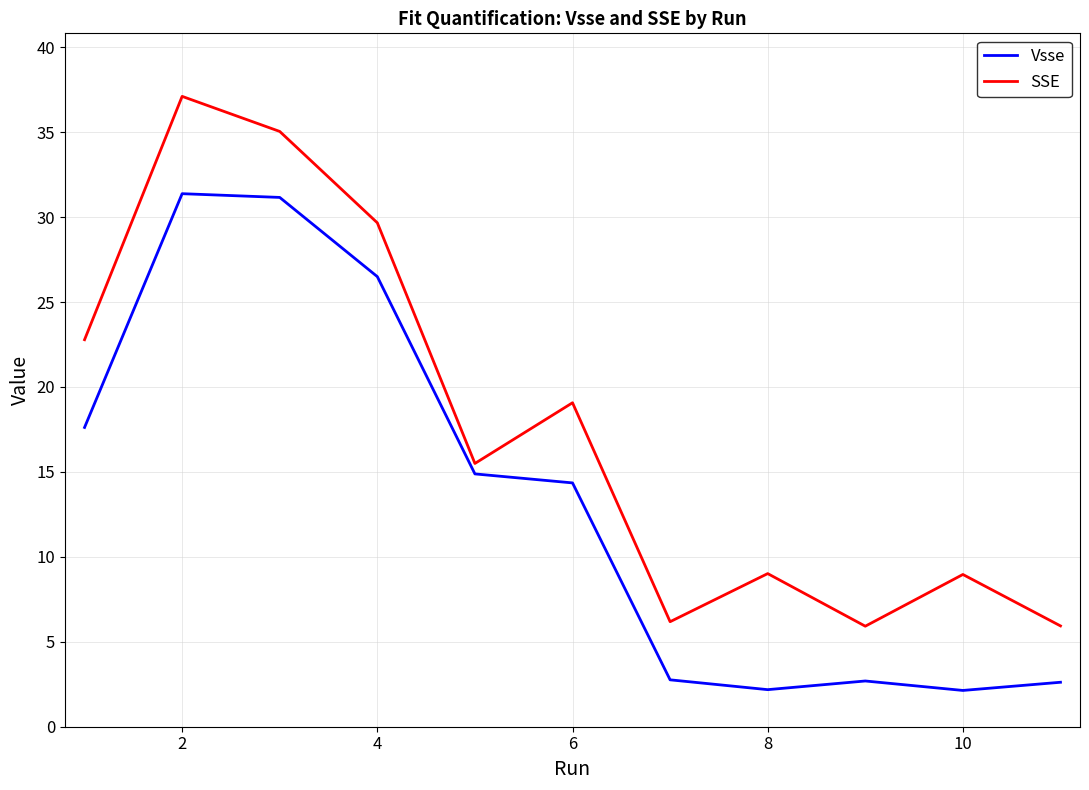

True or false: Vsse and SSE cross at least once.

False